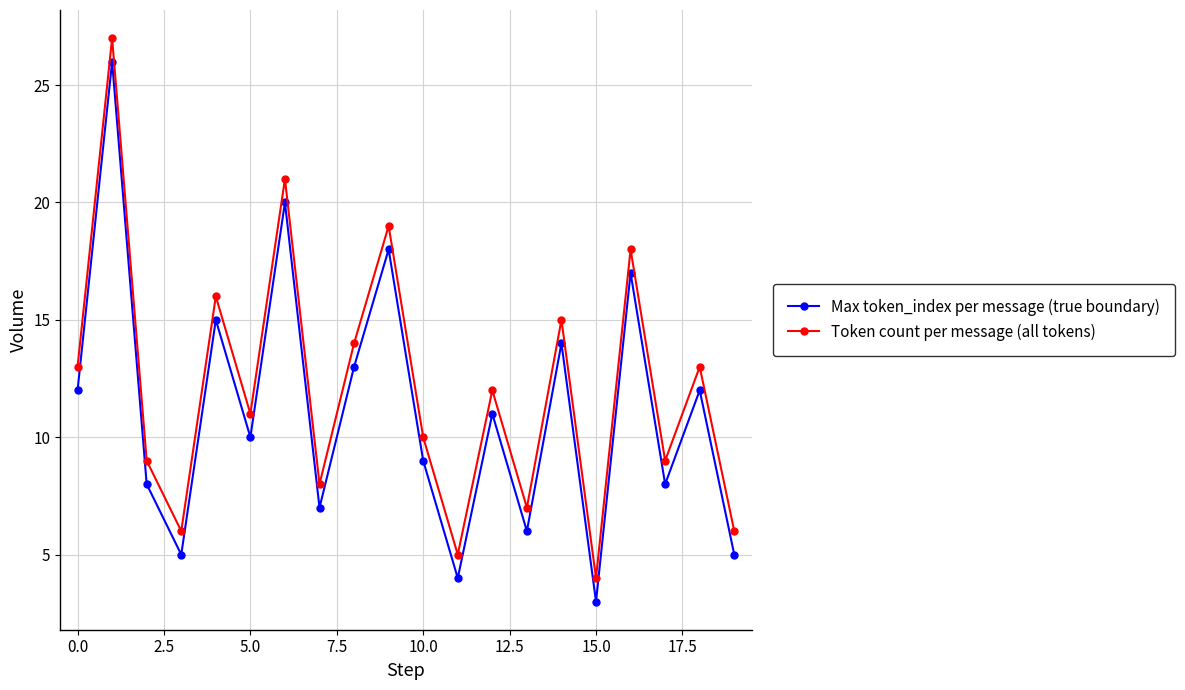

In Max token_index per message (true boundary), how many points are lower than both neighbors (excluding endpoints)?

7